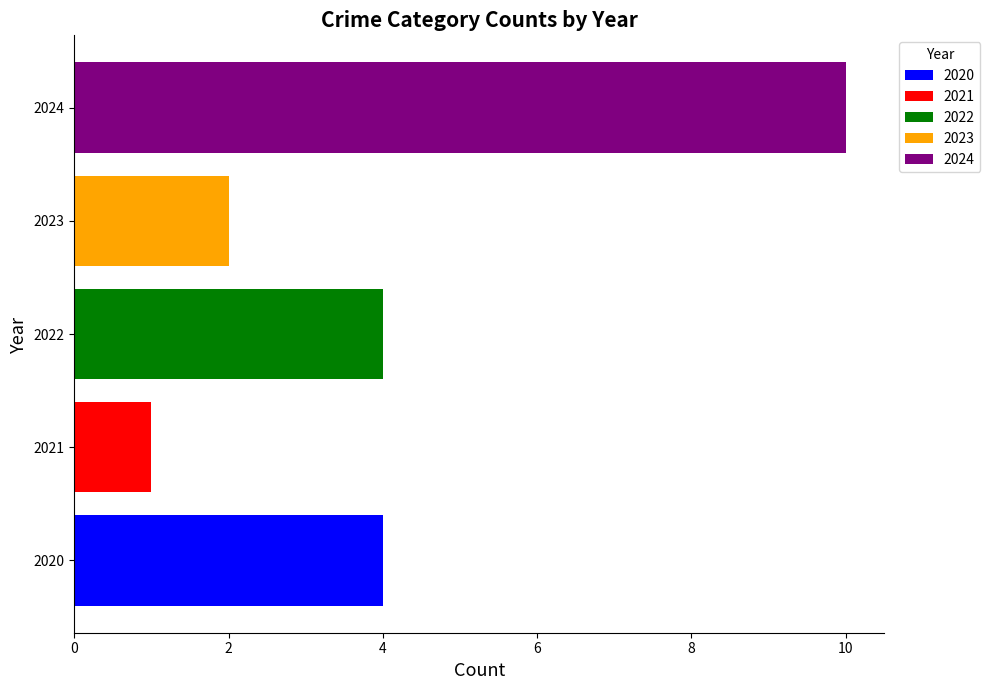

What is the lowest value of the 2024 series?

10